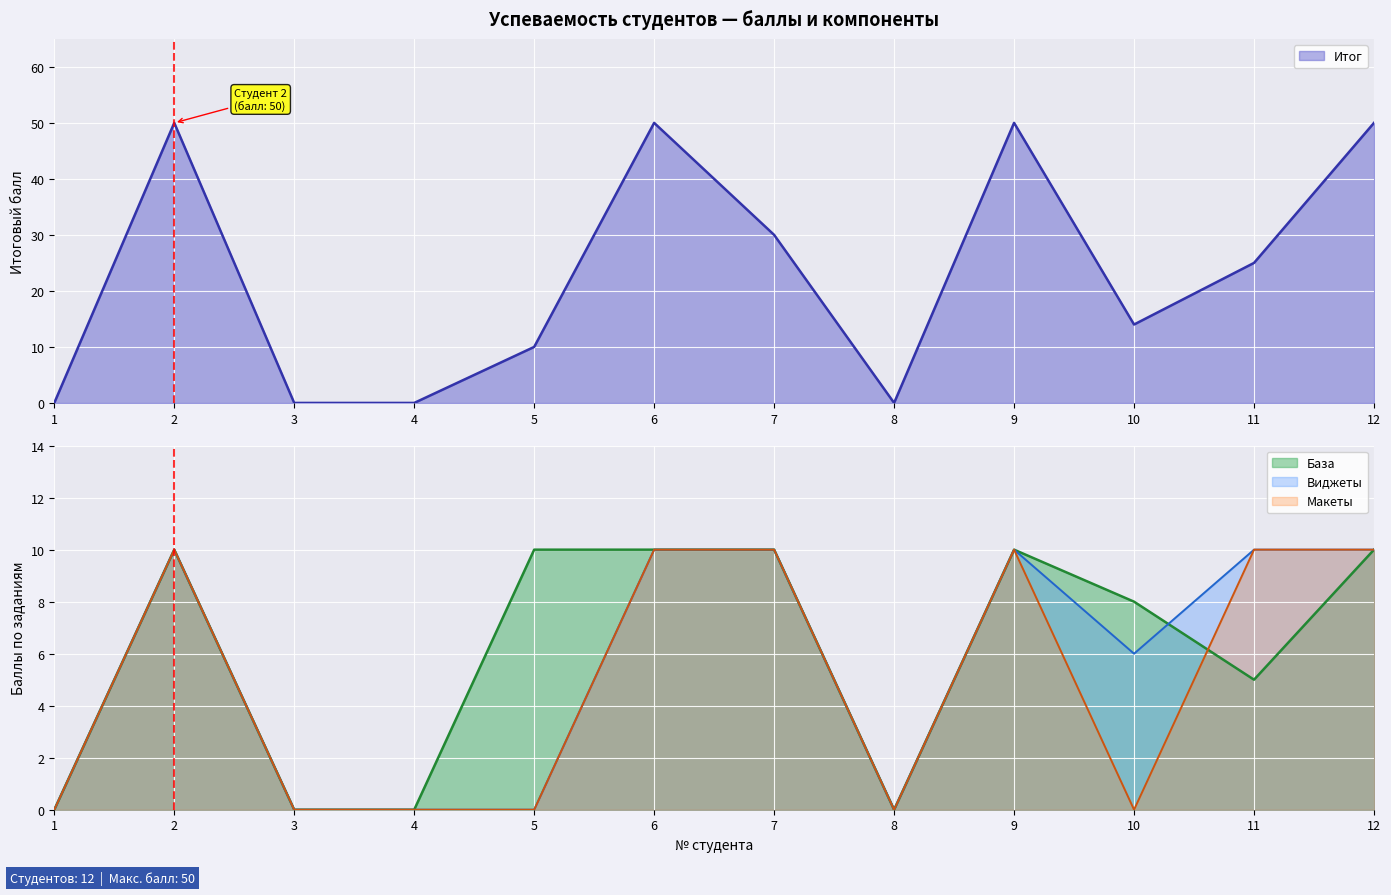

The value of База at 2 is 10. True or false?

True